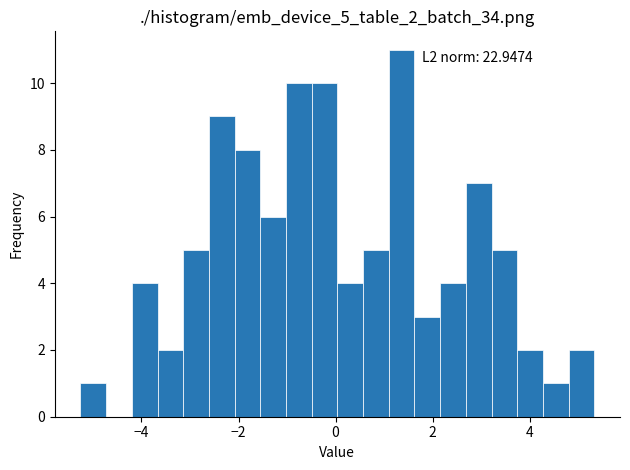

Read against the x-axis, roughly where is the centre of the tallest bar?

1.4